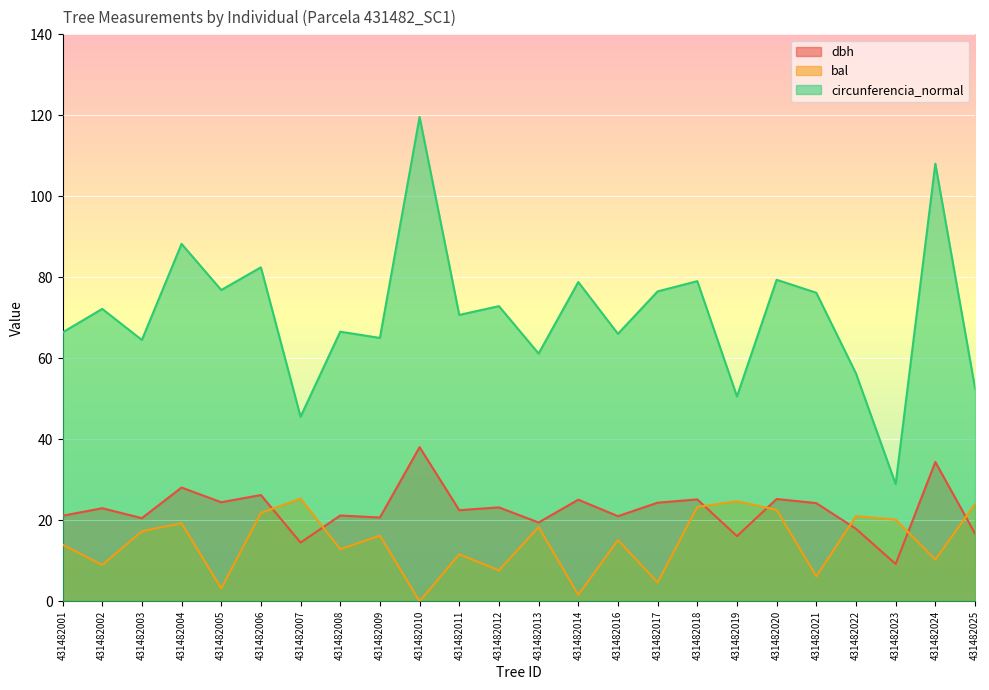

Reading left to right, list all the values displayed in this chart.

dbh: 431482001=21.1	431482002=23.0	431482003=20.5	431482004=28.1	431482005=24.5	431482006=26.2	431482007=14.5	431482008=21.2	431482009=20.7	431482010=38.1	431482011=22.5	431482012=23.2	431482013=19.5	431482014=25.1	431482016=21.0	431482017=24.4	431482018=25.2	431482019=16.1	431482020=25.3	431482021=24.2	431482022=17.9	431482023=9.2	431482024=34.4	431482025=16.8
bal: 431482001=14.0	431482002=9.0	431482003=17.3	431482004=19.3	431482005=3.2	431482006=21.8	431482007=25.4	431482008=12.9	431482009=16.2	431482010=0.0	431482011=11.6	431482012=7.6	431482013=18.4	431482014=1.6	431482016=15.1	431482017=4.7	431482018=23.3	431482019=24.7	431482020=22.6	431482021=6.2	431482022=21.0	431482023=20.2	431482024=10.3	431482025=24.0
circunferencia_normal: 431482001=66.4	431482002=72.2	431482003=64.5	431482004=88.3	431482005=76.9	431482006=82.5	431482007=45.6	431482008=66.6	431482009=65.0	431482010=119.6	431482011=70.7	431482012=72.9	431482013=61.2	431482014=78.8	431482016=66.0	431482017=76.5	431482018=79.1	431482019=50.6	431482020=79.4	431482021=76.2	431482022=56.3	431482023=28.9	431482024=108.1	431482025=52.7